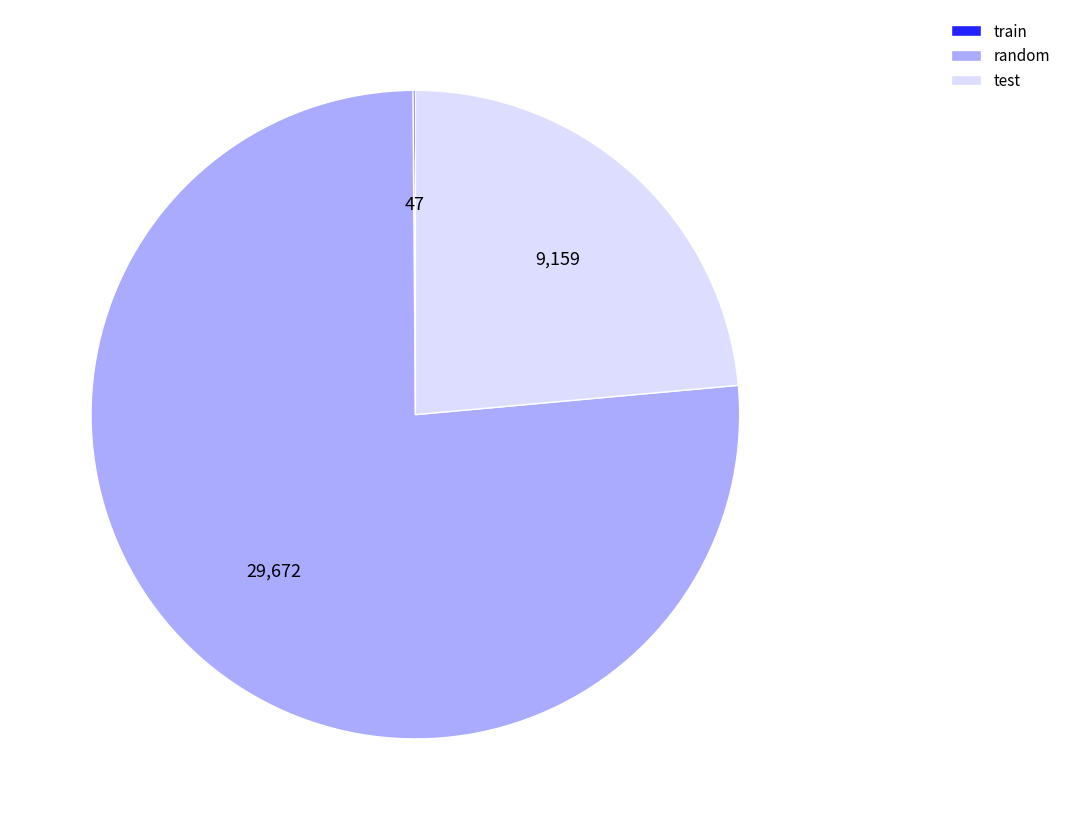

Which category has the biggest portion of the pie?

random